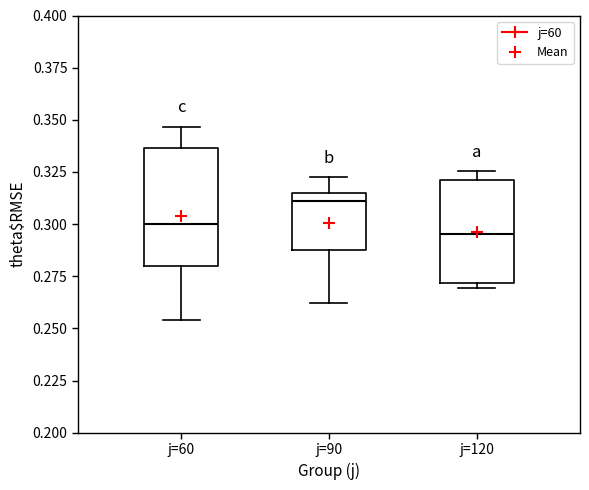

Comparing the boxes themselves (not the whiskers), which one is the tallest?

j=60